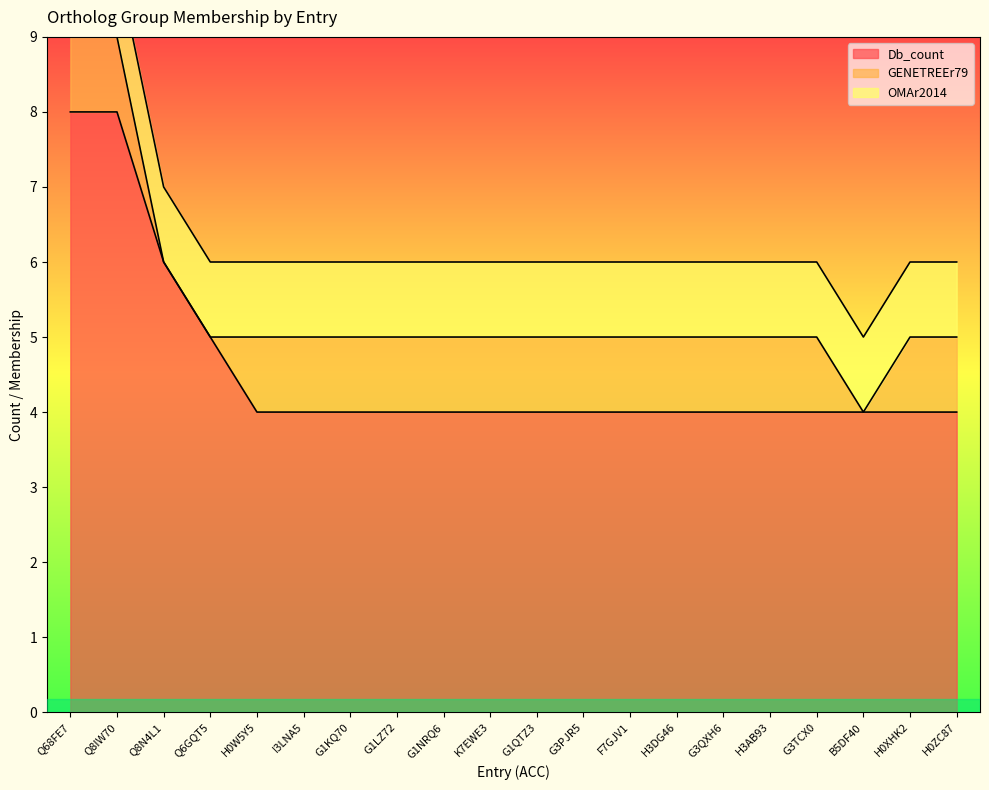

What is the sum of all Db_count values?

91